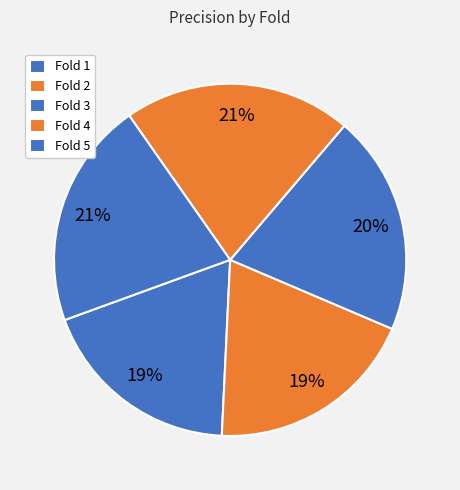

The Fold 2 slice represents 11% of the pie. True or false?

False